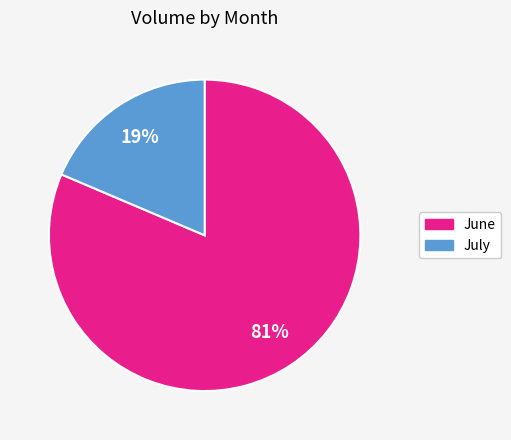

Which has a higher value, June or July?

June